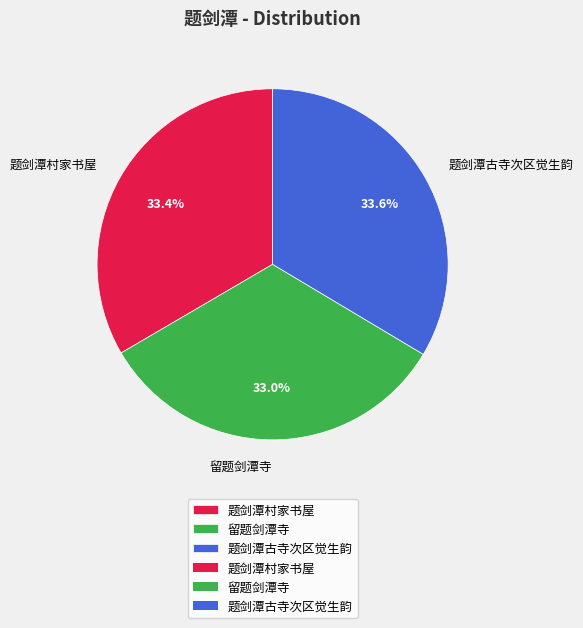

Which has a higher value, 留题剑潭寺 or 题剑潭古寺次区觉生韵?

题剑潭古寺次区觉生韵